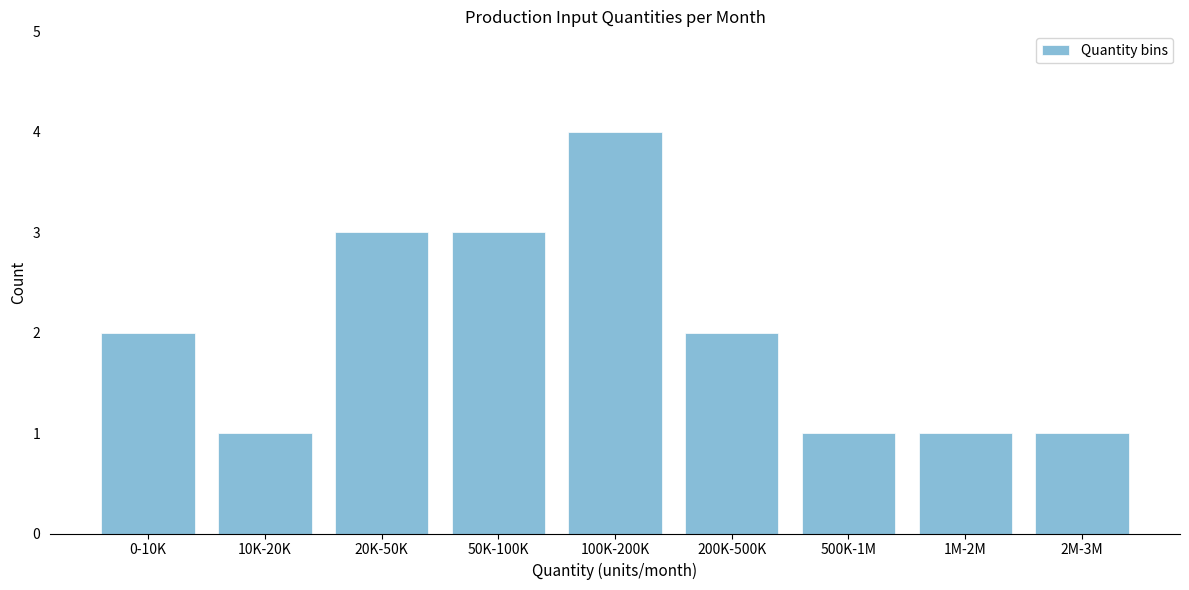

Reading right to left, list all the values displayed in this chart.

2M-3M=1	1M-2M=1	500K-1M=1	200K-500K=2	100K-200K=4	50K-100K=3	20K-50K=3	10K-20K=1	0-10K=2